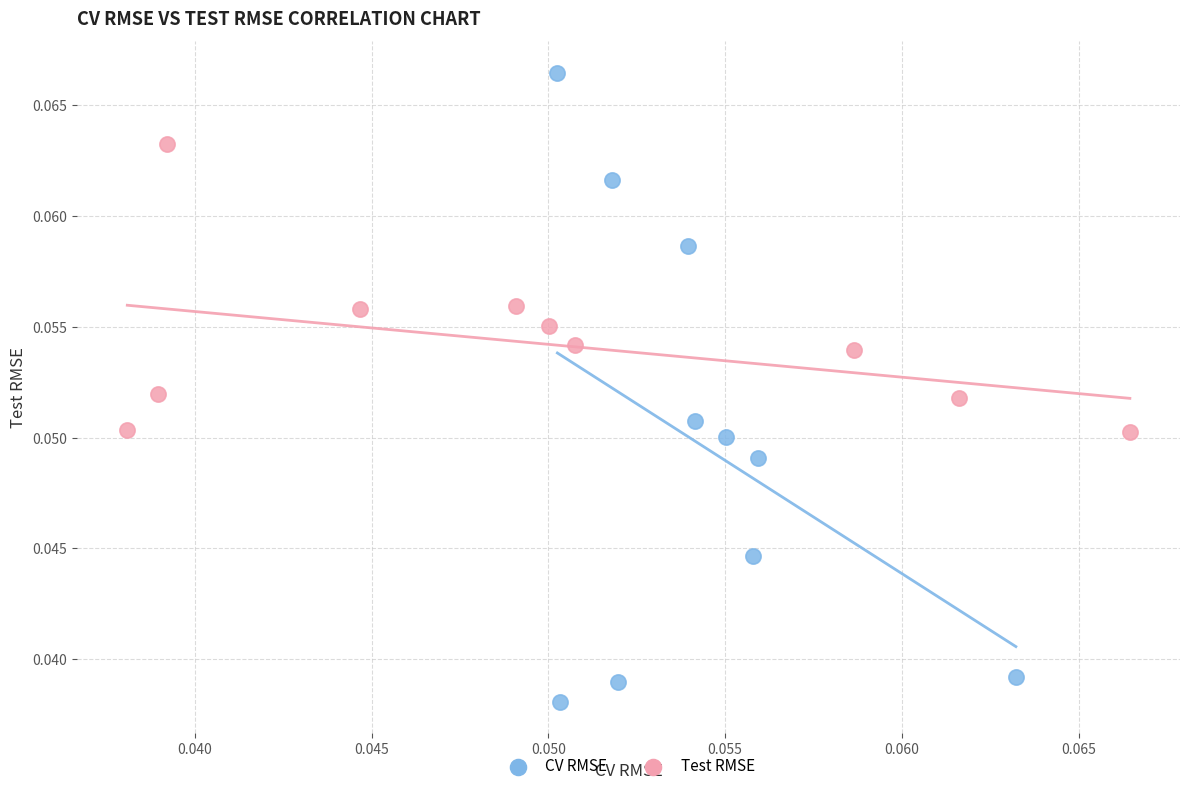

Which series has the largest Y range (max minus min)?

CV RMSE